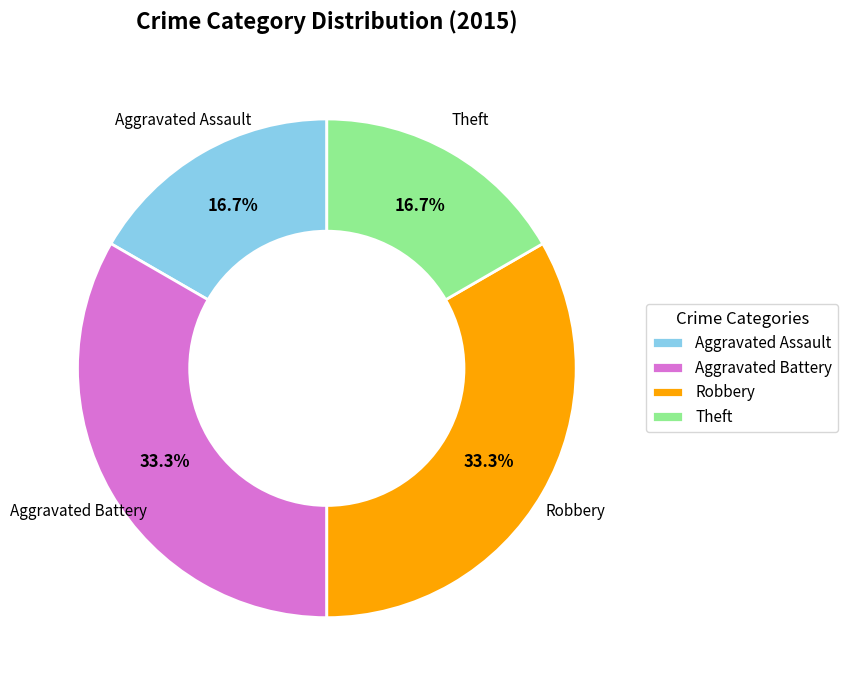

Which has a higher value, Robbery or Aggravated Assault?

Robbery